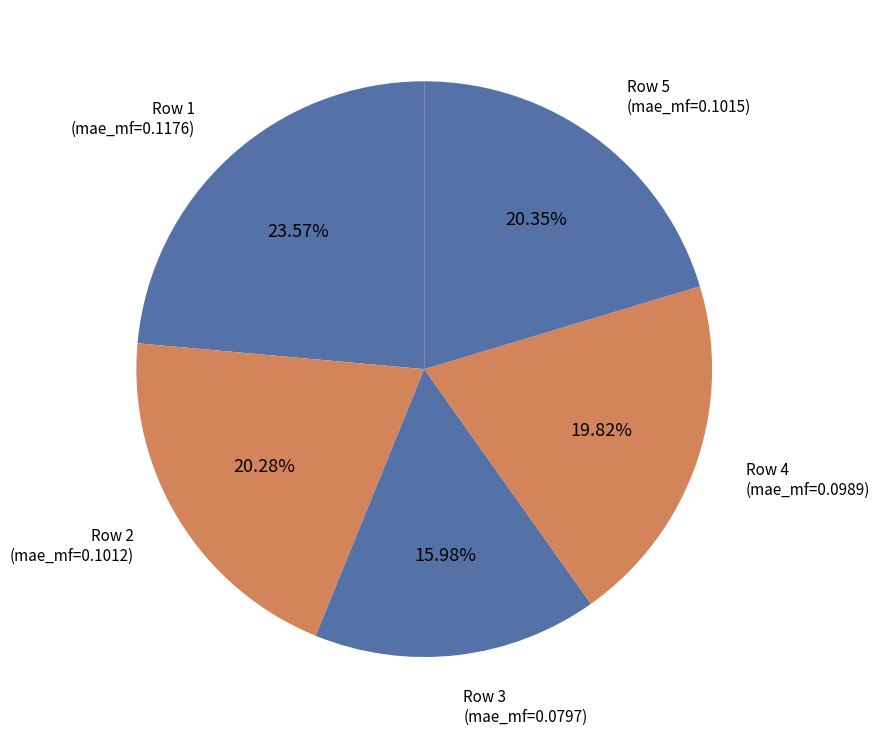

To the nearest percent, what is the average slice percentage?

20%